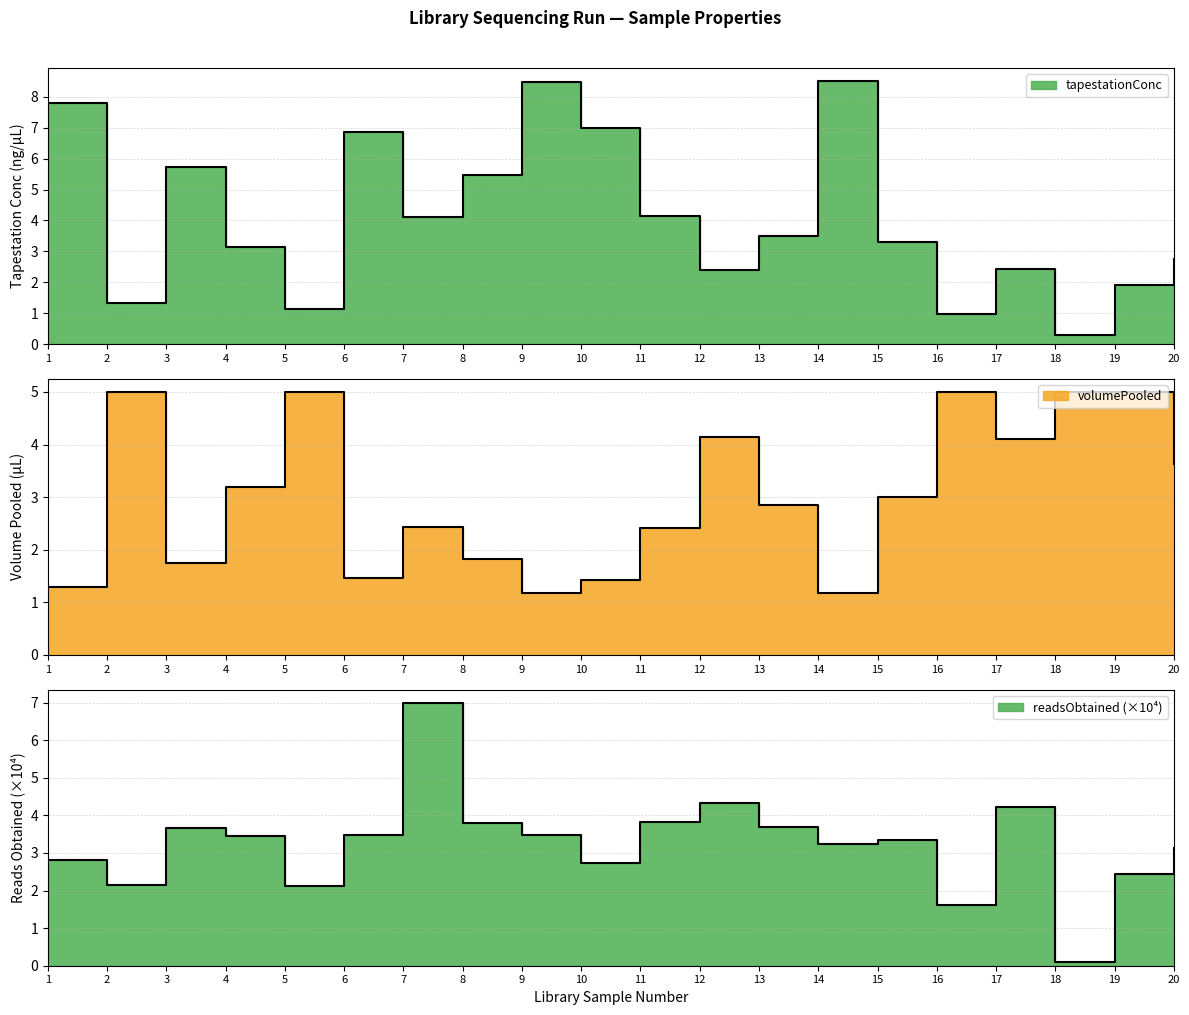

Which has a higher value, 12 or 16?

12